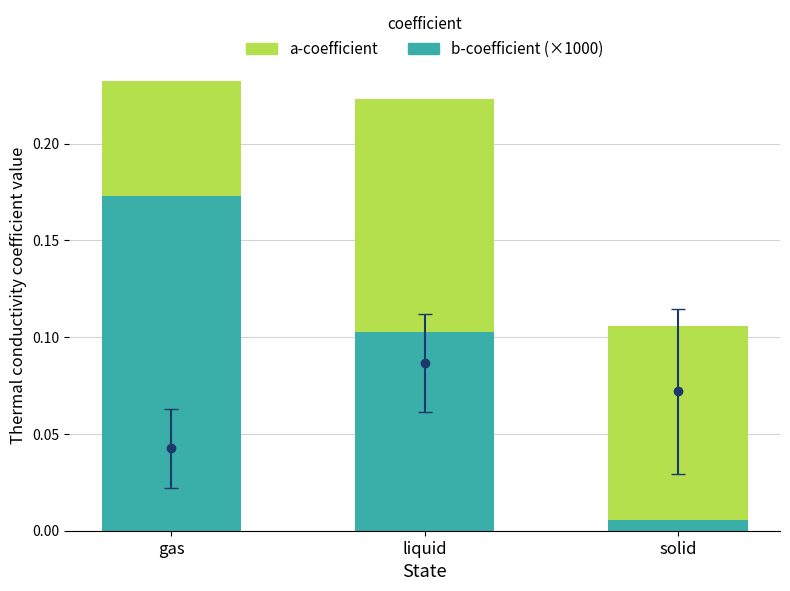

List the series in order of their peak value, highest first.

b-coefficient (×1000), a-coefficient